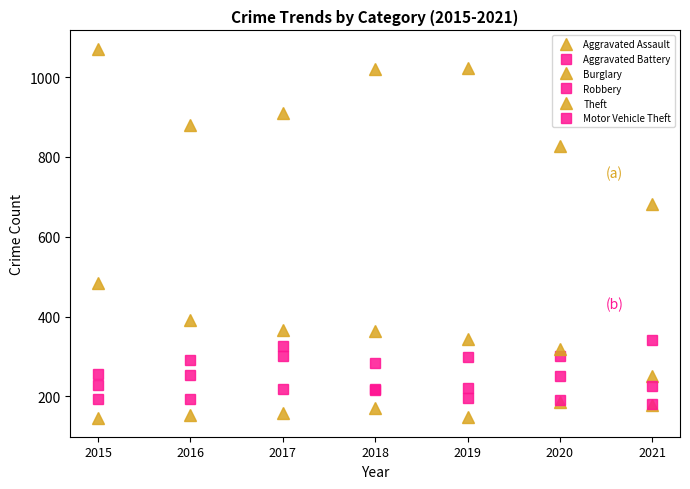

Count the number of categories in the chart.

7